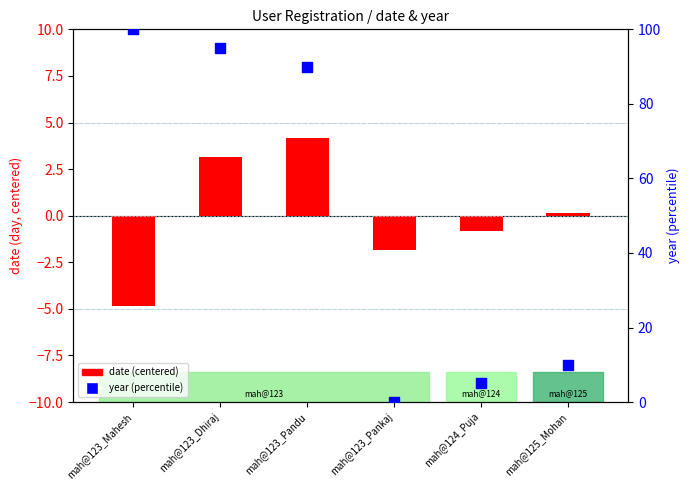

What are all the series names shown in the legend?

date (centered), year (percentile)